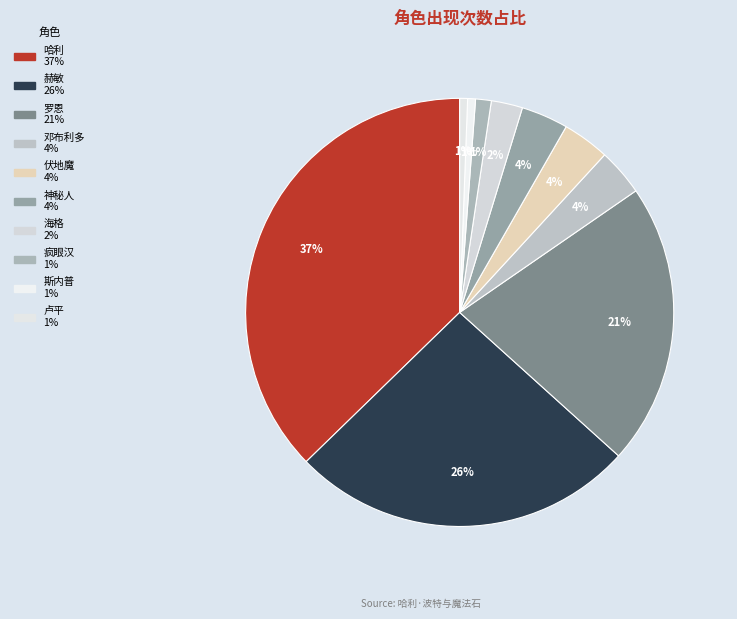

Is it true that 斯内普 is 1% of the pie?

True